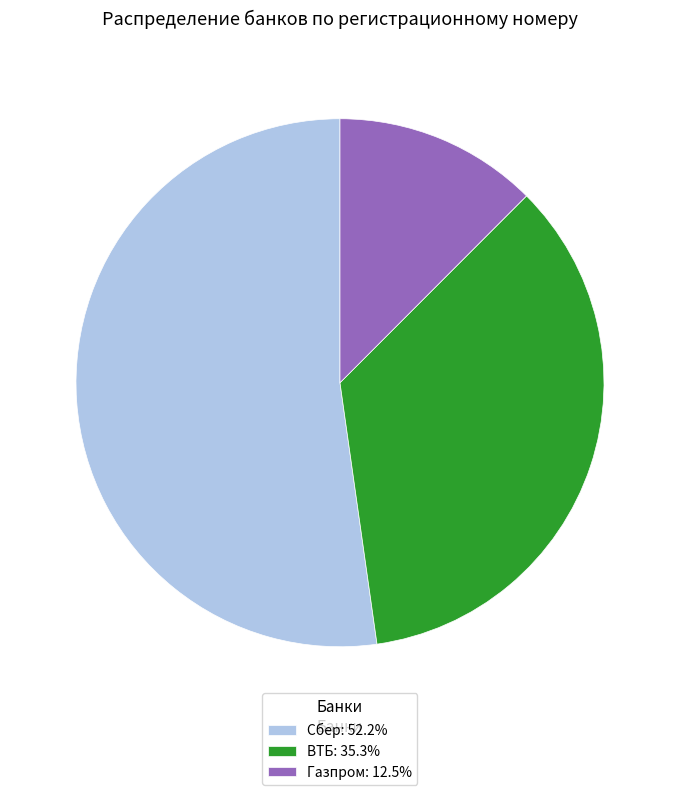

Do Газпром: 12.5% and Сбер: 52.2% together represent more than half of the pie?

Yes